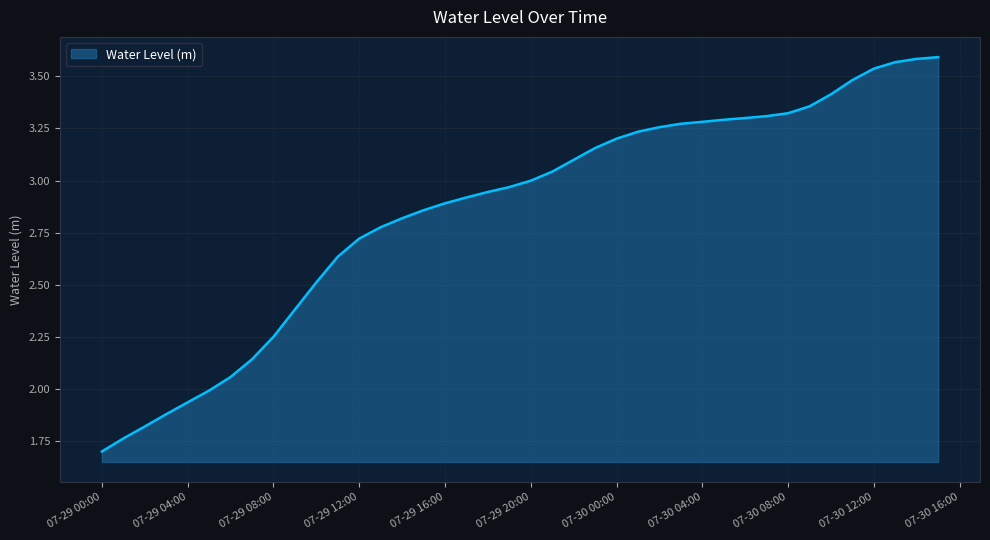

What is the minimum value shown in the chart?

1.7